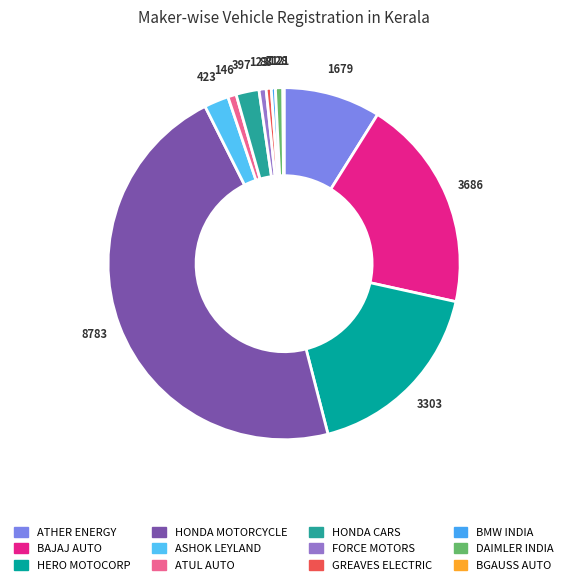

Is it true that HERO MOTOCORP is 12% of the pie?

False